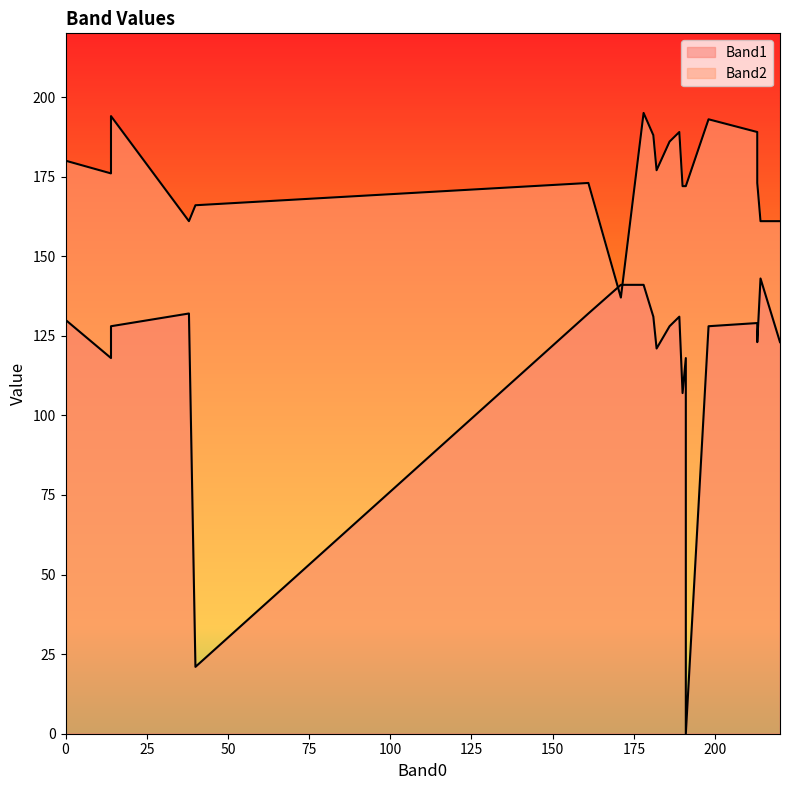

Is the value of Band1 at 5 greater than the value of Band2 at 4?

No